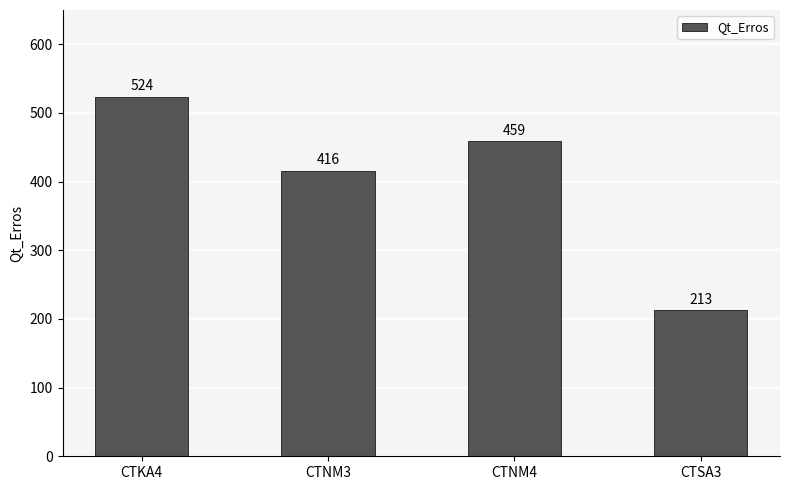

What is the ratio of the value at CTSA3 to the value at CTNM4?

0.5